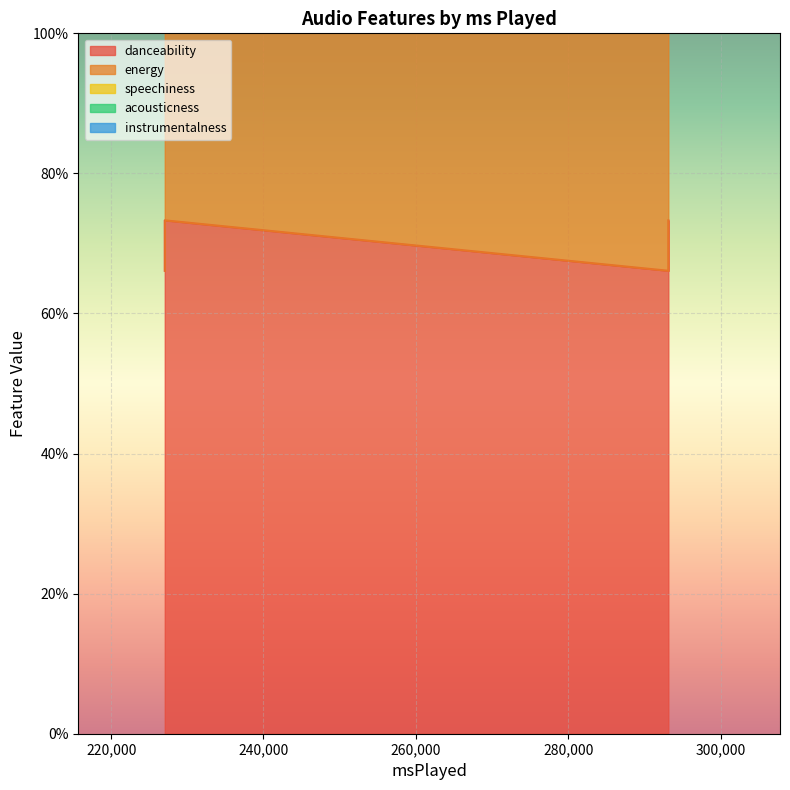

The value of danceability at 293142 is 2.6. True or false?

False